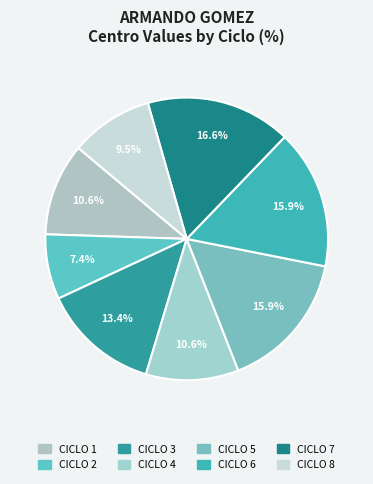

How many segments does this pie chart have?

8